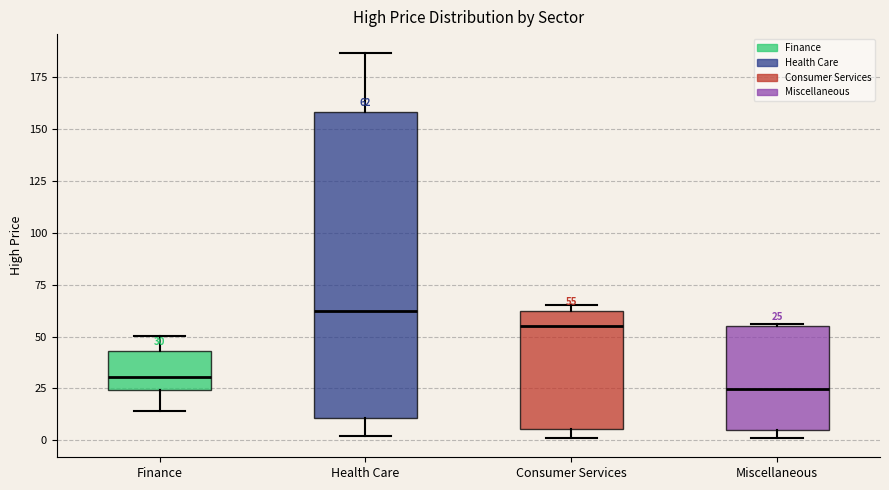

Which box is the tallest, from its lower edge to its upper edge?

Health Care